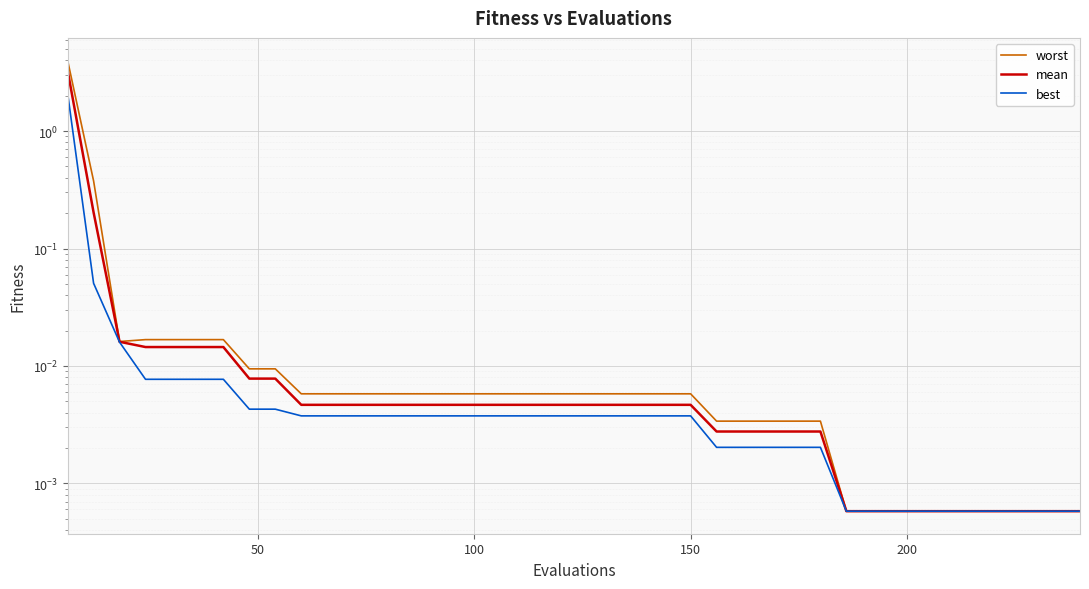

How many lines are shown in the chart?

3